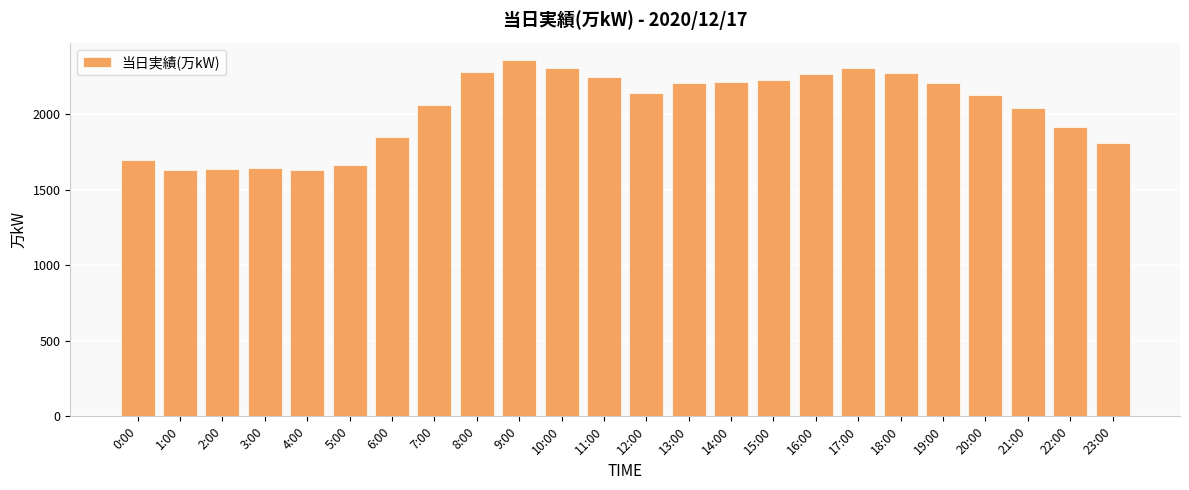

True or false: the data shows 1460 at 19:00.

False